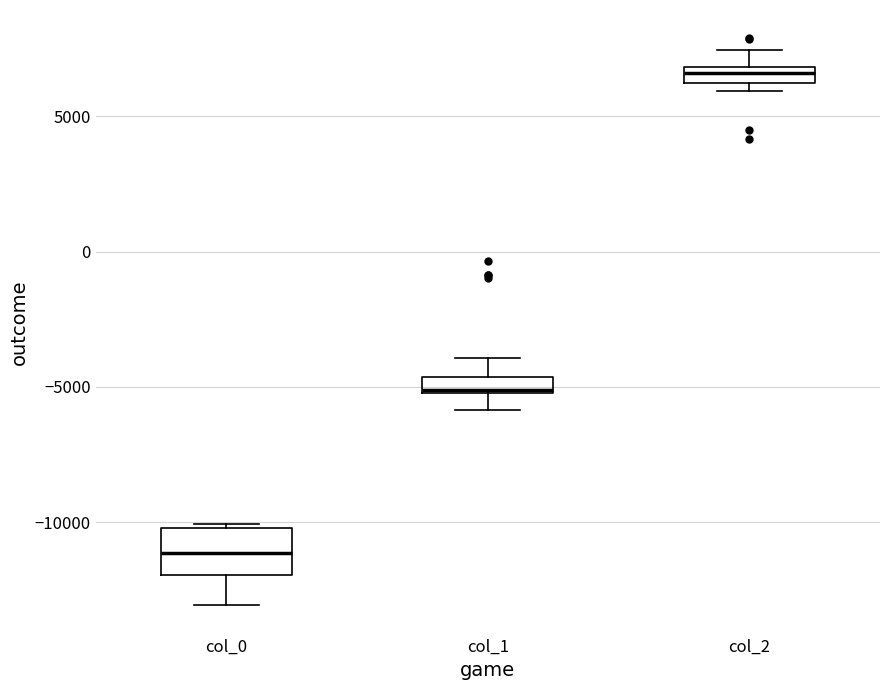

Where is the upper edge of the box for col_0 on the y-axis? The values are not printed on the chart, so give them approximately, as read against the axis.

-10000